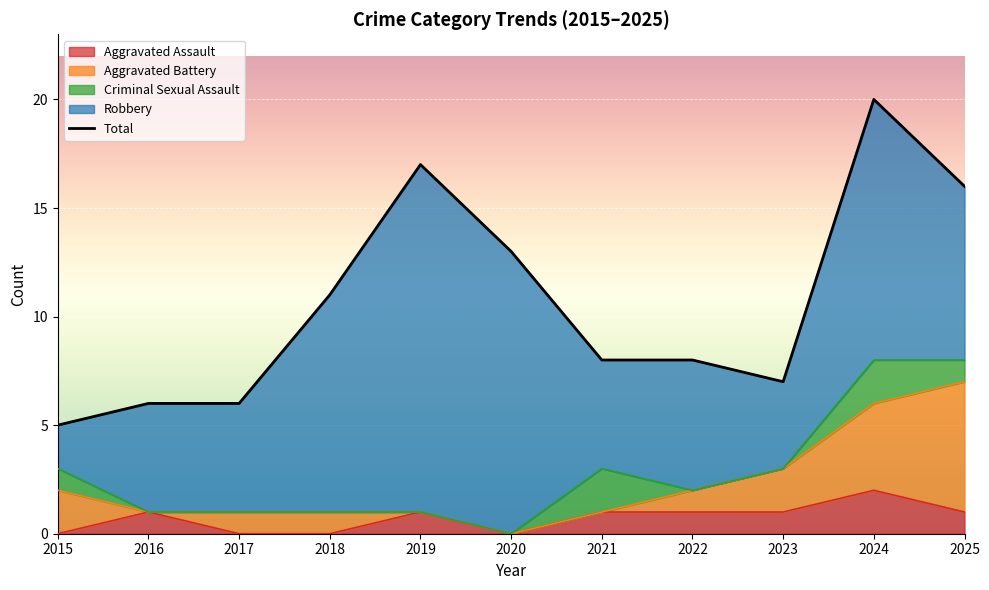

Which has a higher value, 2017 or 2022?

2022